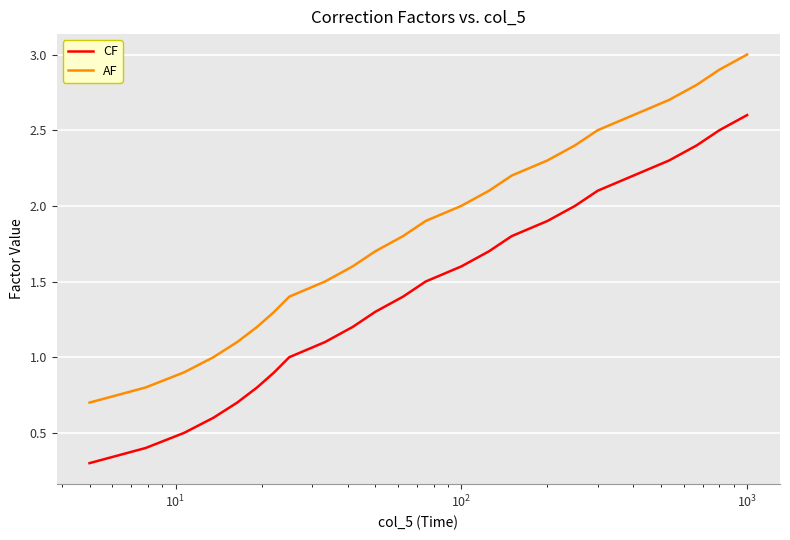

Which series has the largest total across all categories?

AF